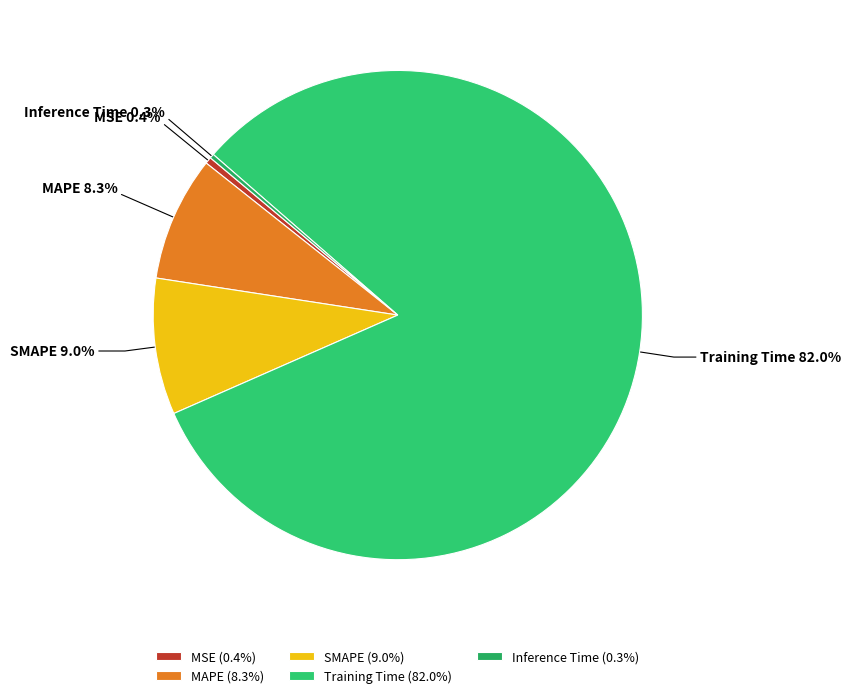

True or false: SMAPE accounts for 23% of the total.

False